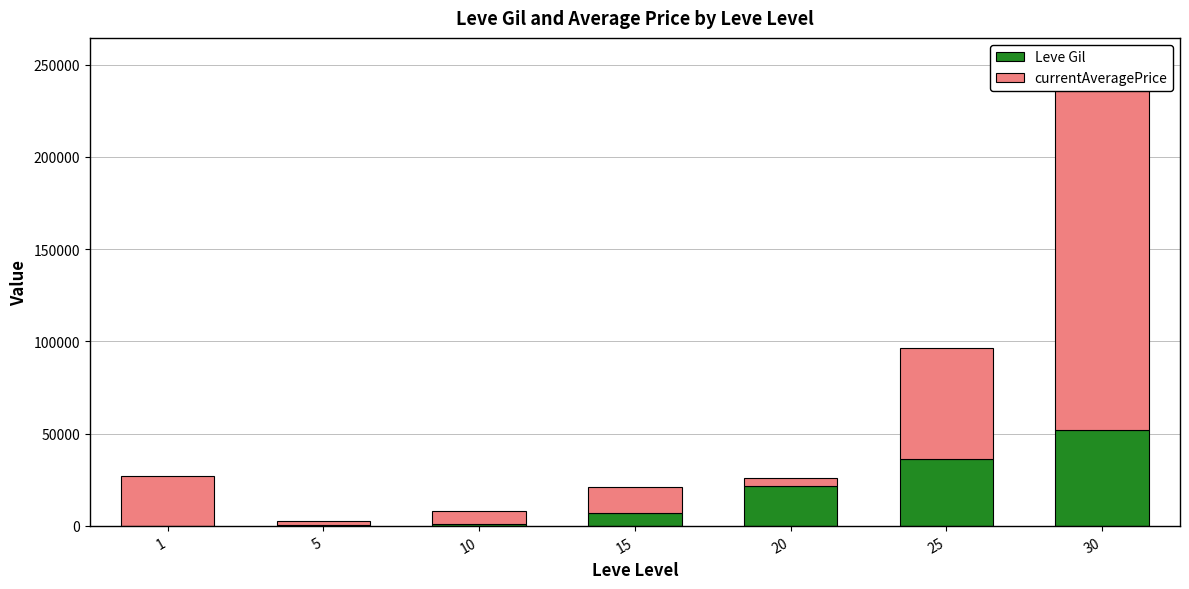

Which series changed the most between 5 and 15?

currentAveragePrice